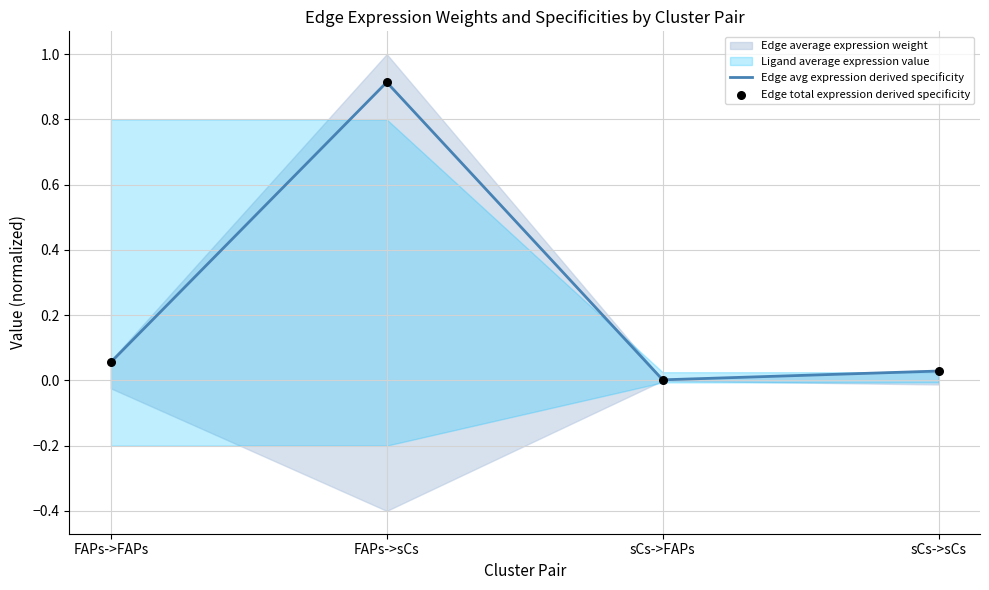

At which label does Edge avg expression derived specificity reach its peak?

FAPs->sCs